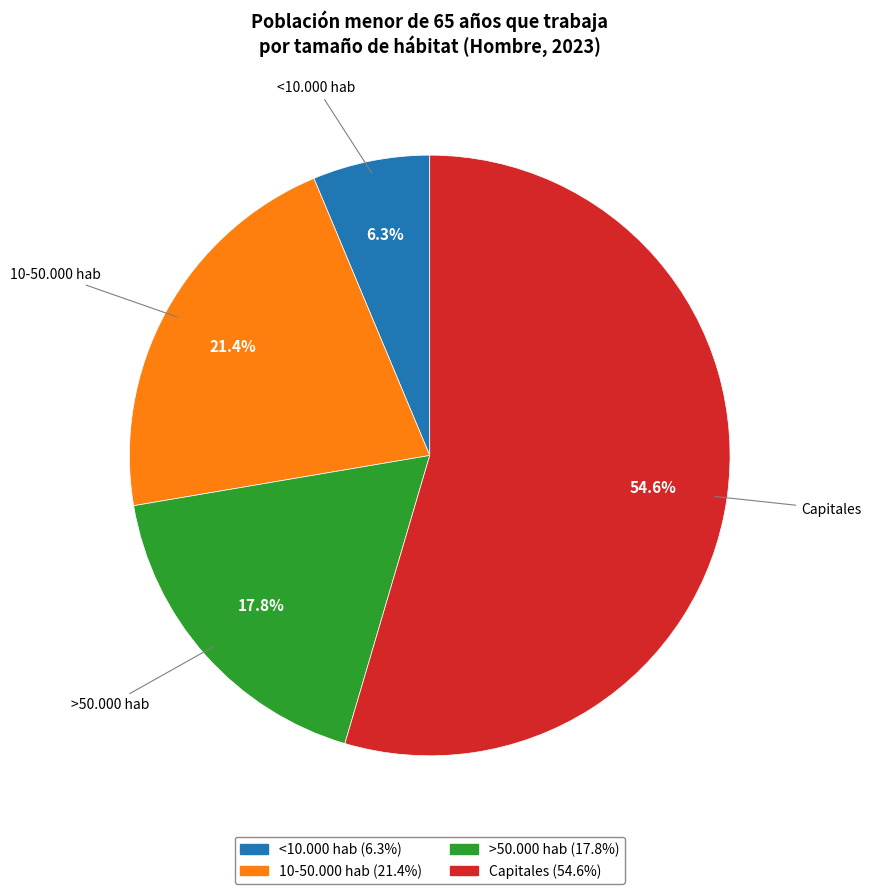

To the nearest percent, what portion does >50.000 hab represent?

18%